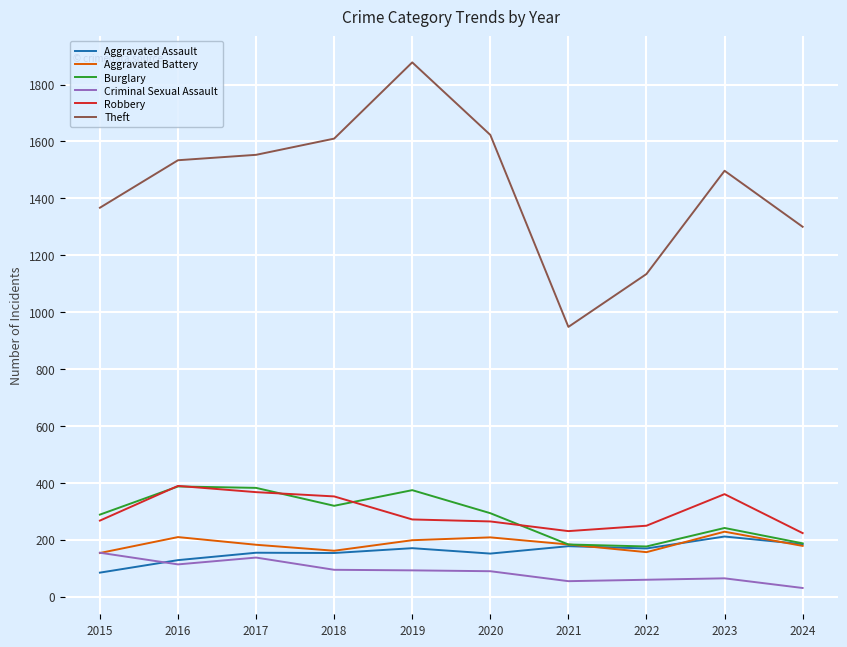

What value does the Burglary series have at 2015?

288